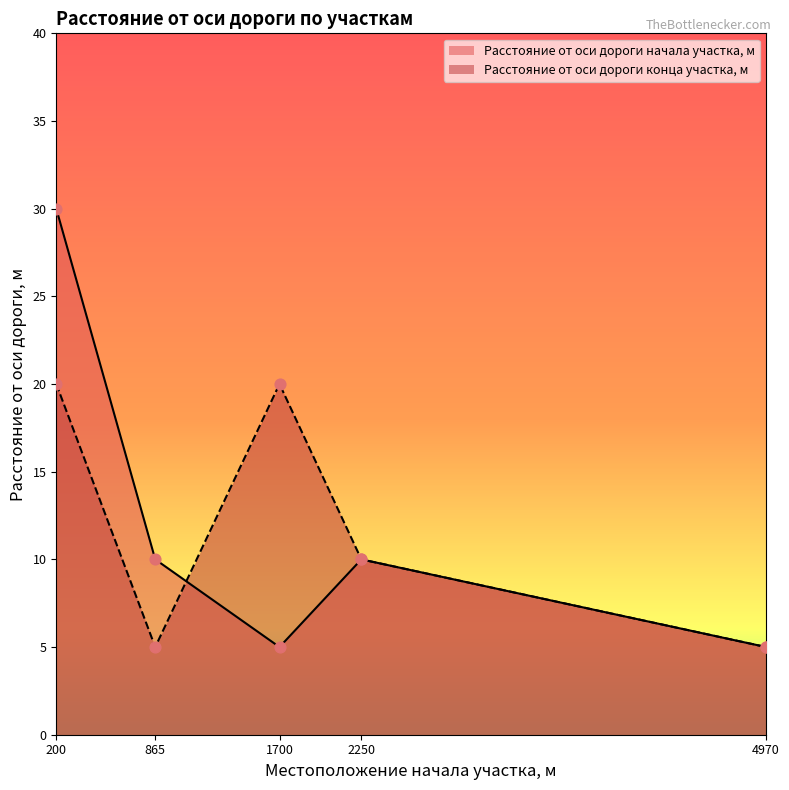

Which series reaches the maximum Y coordinate?

Расстояние от оси дороги начала участка, м